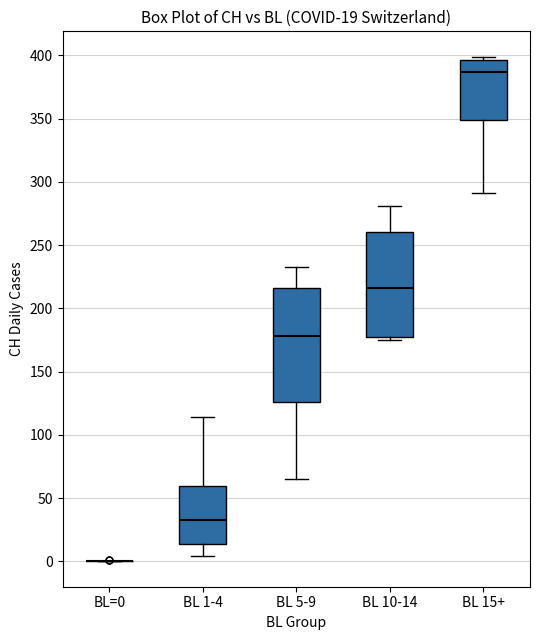

Comparing the boxes themselves (not the whiskers), which one is the tallest?

BL 5-9